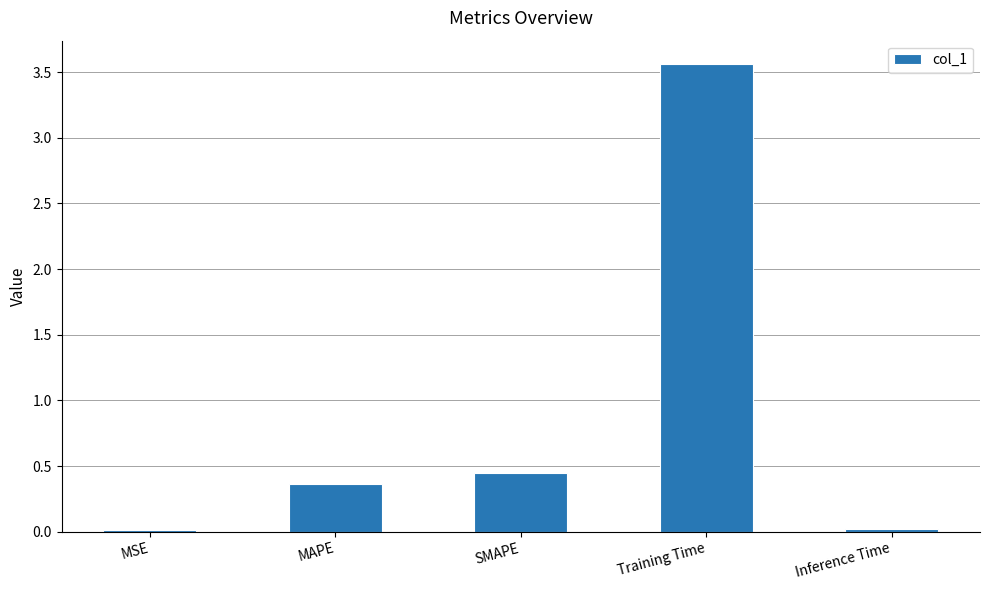

Is it true that the value at SMAPE is 0.4?

True